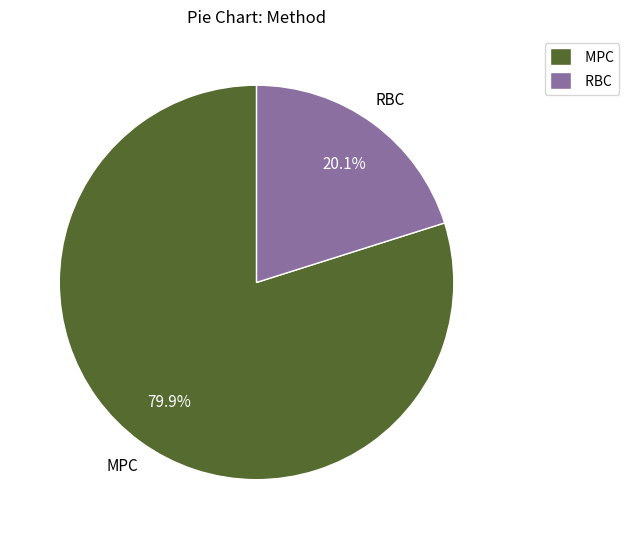

Rank the categories by value from highest to lowest.

MPC, RBC